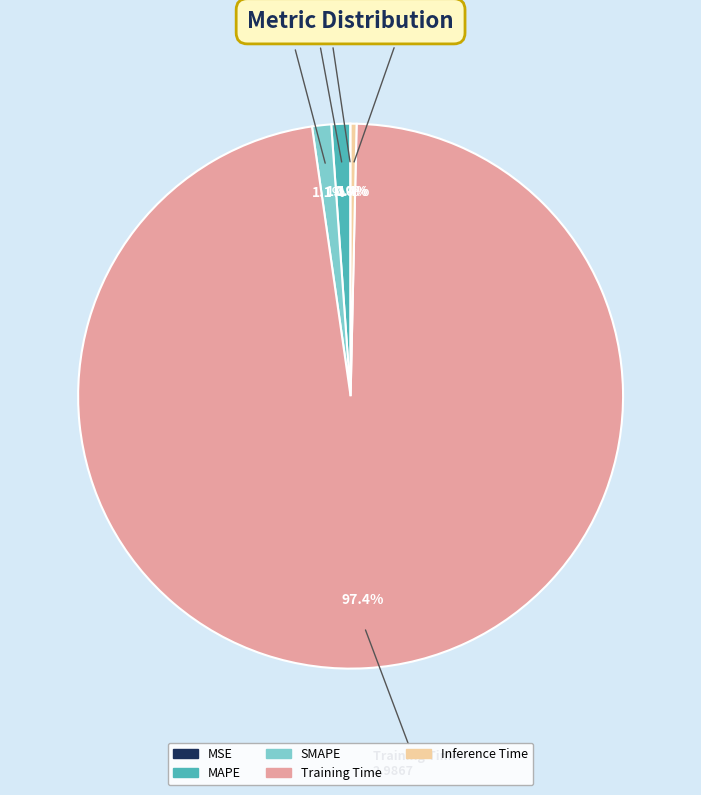

Which slice is the largest?

Training Time